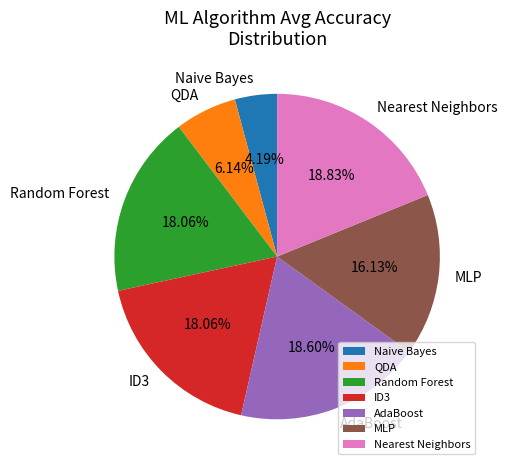

What percentage is the Naive Bayes slice, to the nearest percent?

4%